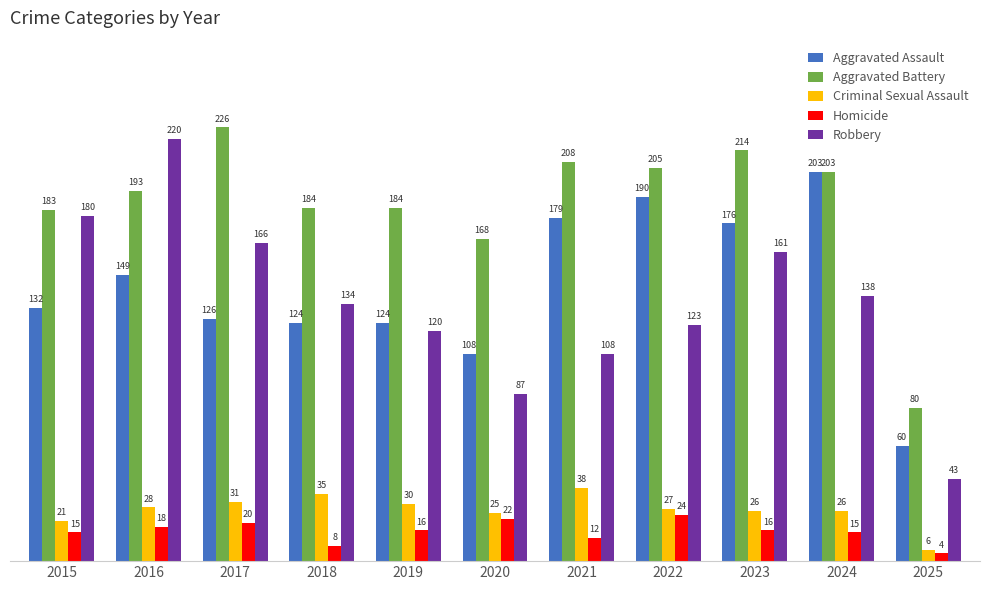

Count the number of categories in the chart.

11